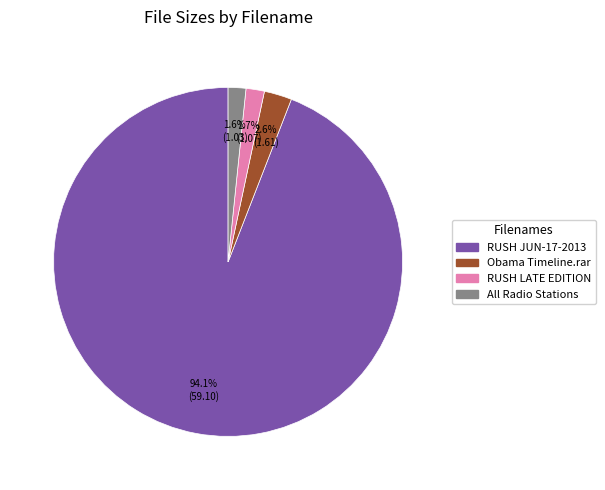

How many segments does this pie chart have?

4